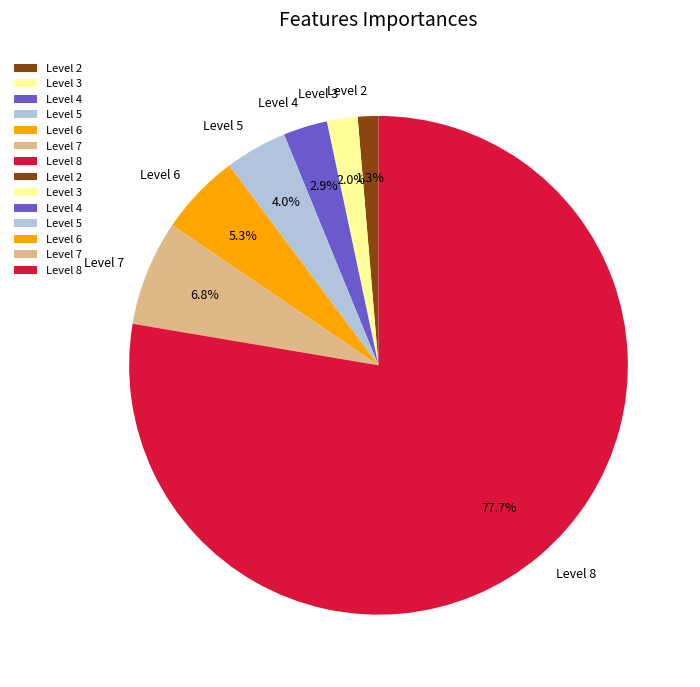

Does Level 8 account for over 50% of the chart?

Yes